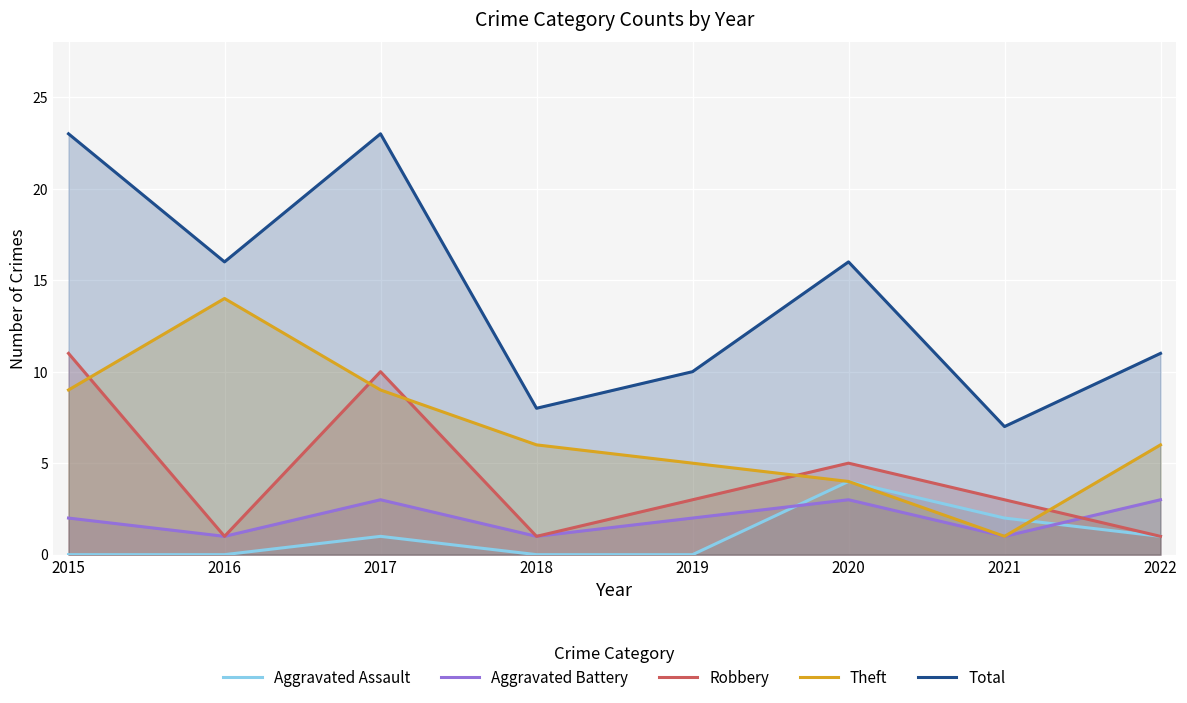

What is the spread (max minus min) of values at 2017?

22